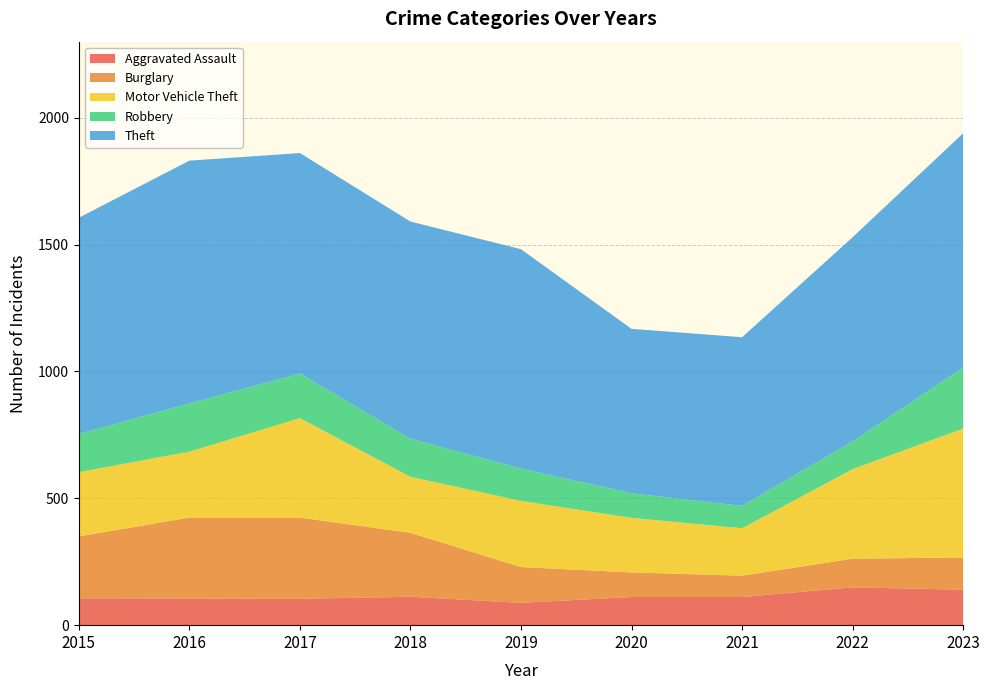

Reading left to right, list all the values displayed in this chart.

Aggravated Assault: 106	105	104	112	88	111	111	149	140
Burglary: 244	319	320	252	141	97	84	113	127
Motor Vehicle Theft: 253	260	392	221	261	215	187	353	508
Robbery: 151	190	176	150	127	97	88	110	241
Theft: 852	957	869	856	865	648	665	804	923